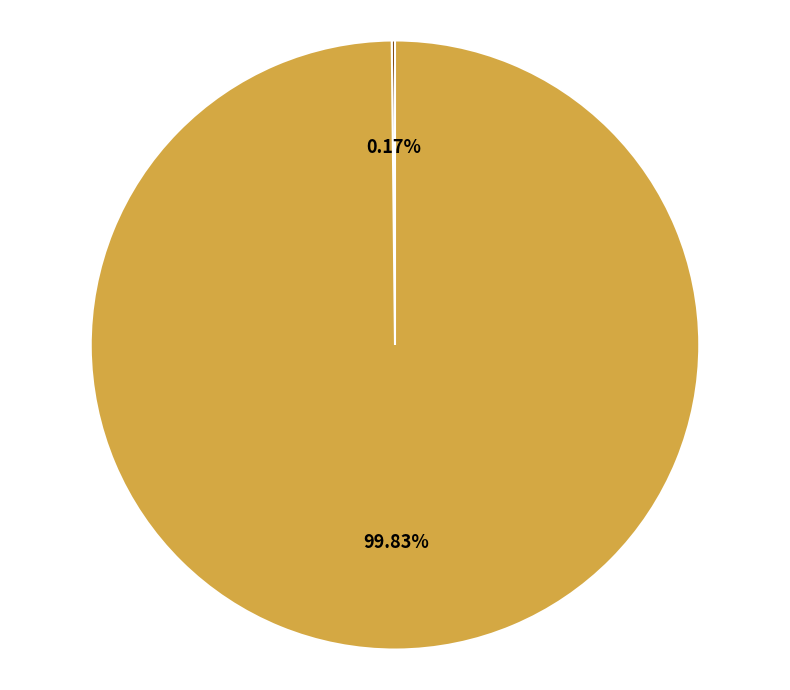

Which slice is the largest?

mean_test_RMSE